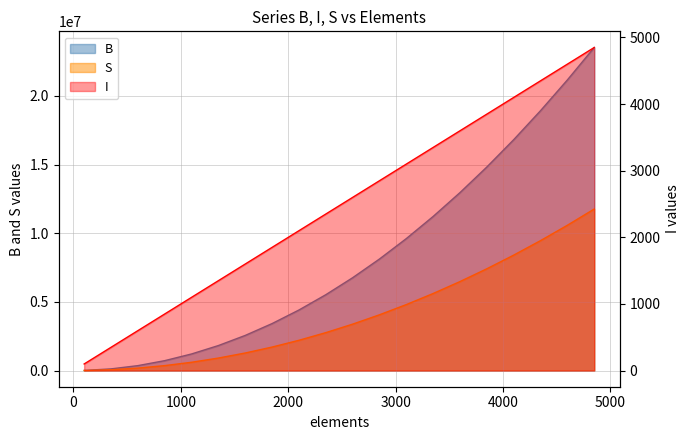

How many lines are shown in the chart?

3